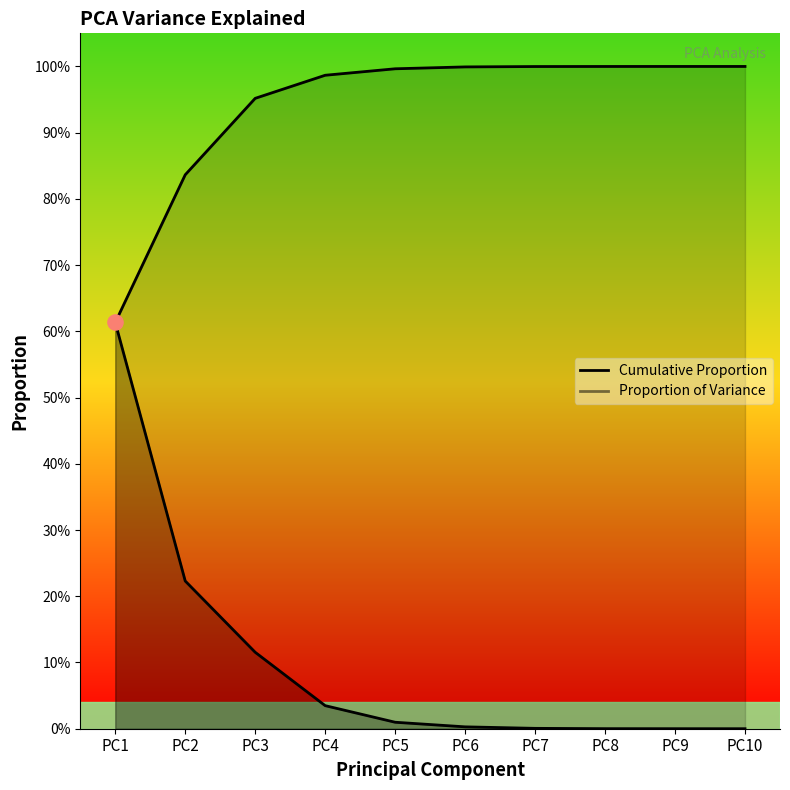

Which series contains the lowest Y value?

Proportion of Variance